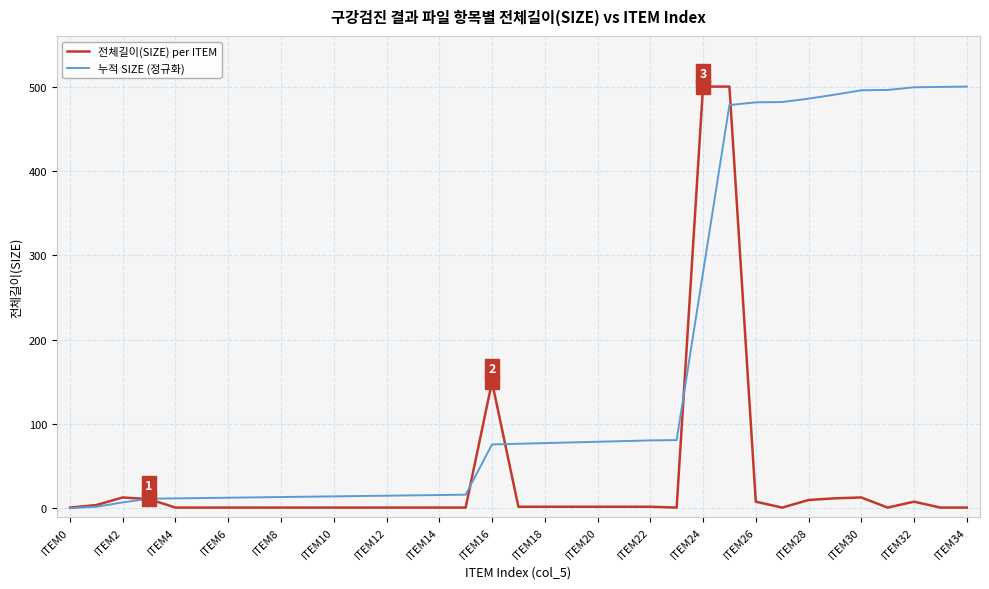

What is the maximum value for 전체길이(SIZE) per ITEM?

500.0